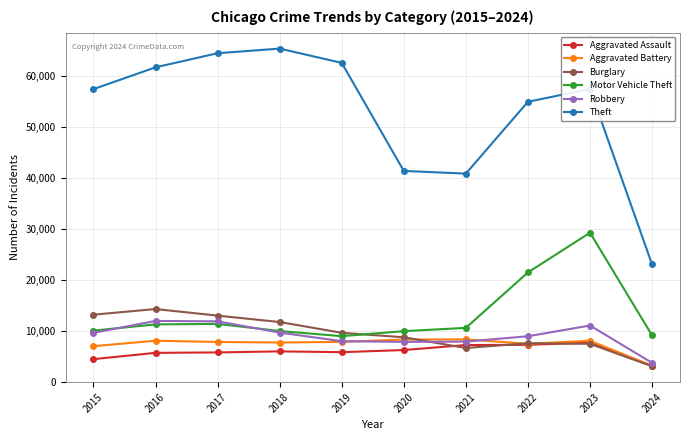

Is it true that Robbery equals 7855 at 2020?

True